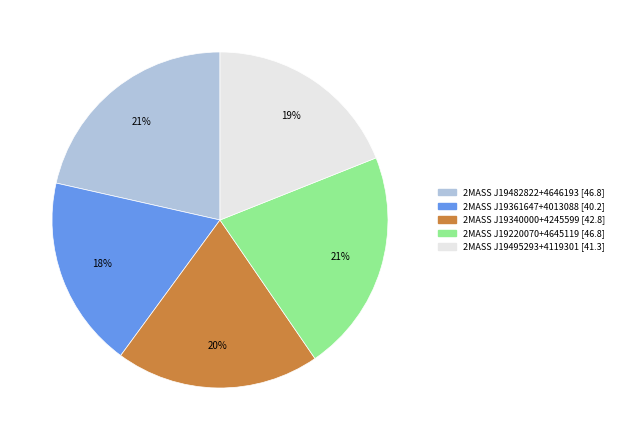

Is the sum of 2MASS J19340000+4245599 and 2MASS J19495293+4119301 greater than half?

No